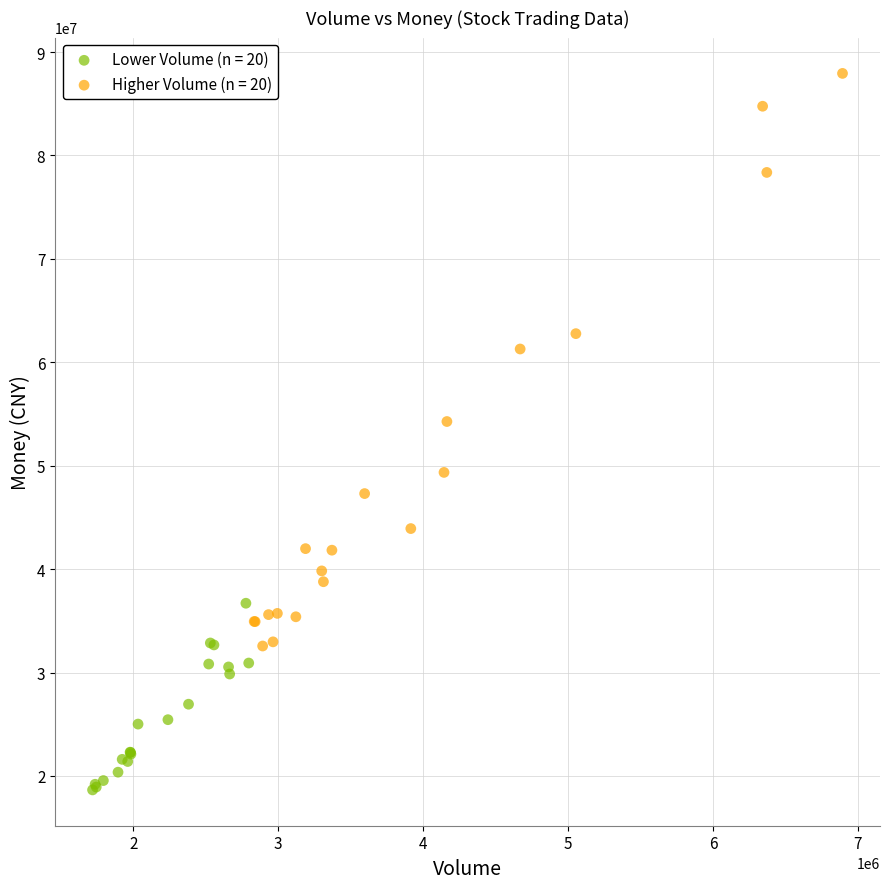

Which series contains the highest Y value?

Higher Volume (n = 20)